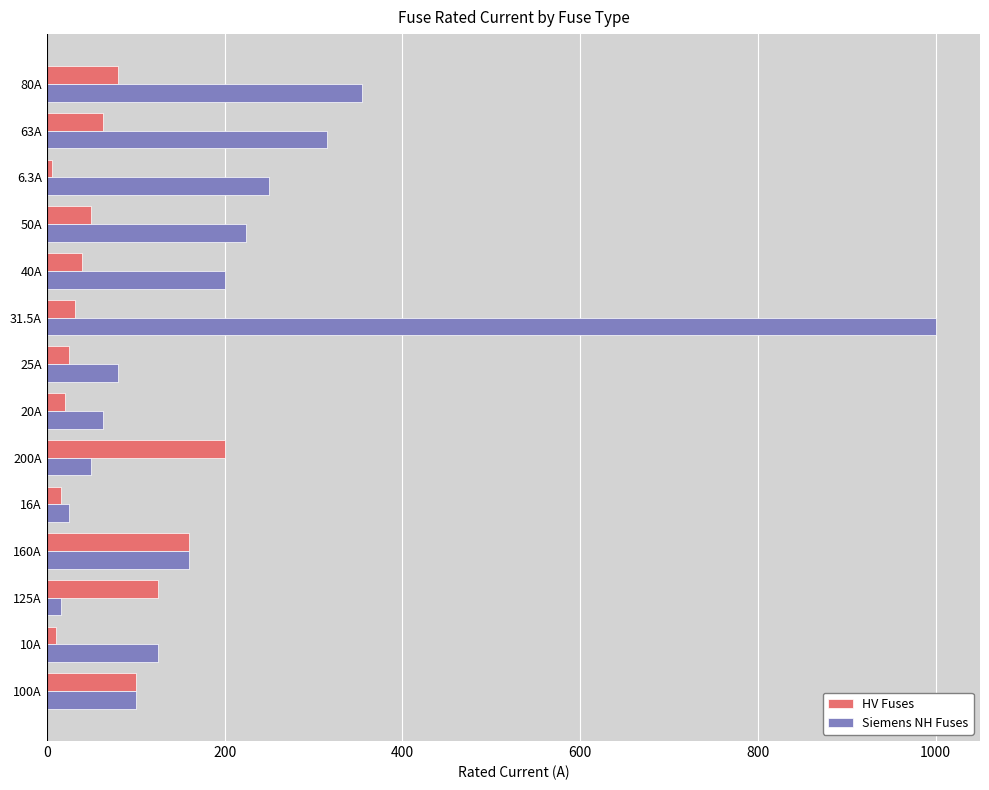

What is the difference between the maximum and minimum values in the HV Fuses series?

193.7